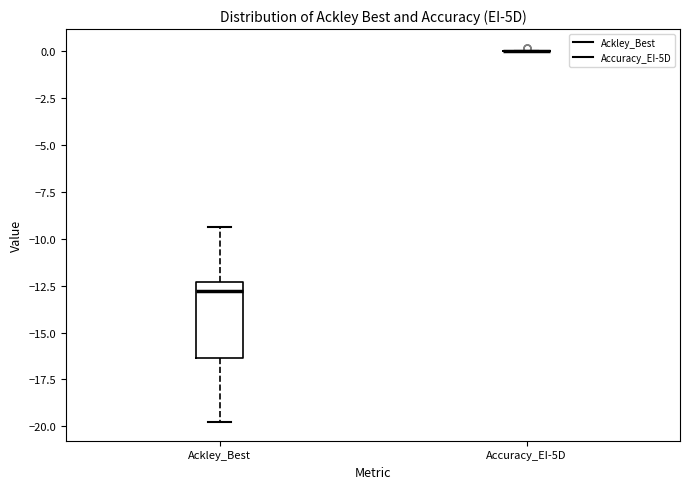

Reading left to right, read every box against the y-axis: the position of its median line, the range the box covers, and the ends of its whiskers. The values are not printed on the chart, so give them approximately, as read against the axis.

Ackley_Best: median -13.0, box -16.5 to -12.5, whiskers -20.0 to -9.5
Accuracy_EI-5D: box collapsed to a line at 0.0, whiskers 0.0 to 0.0